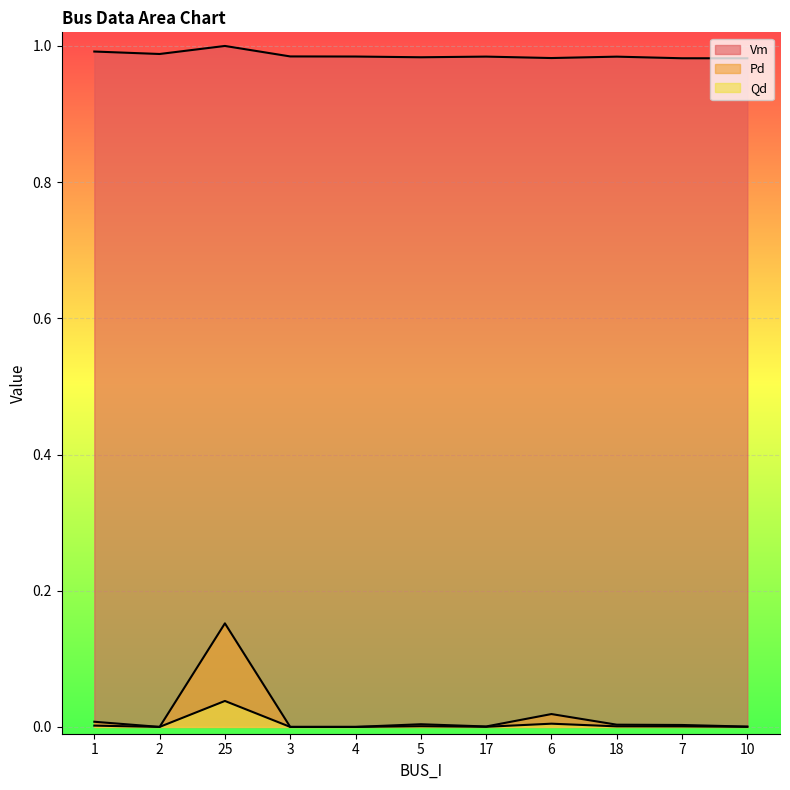

At which category does Qd reach its first local valley?

2